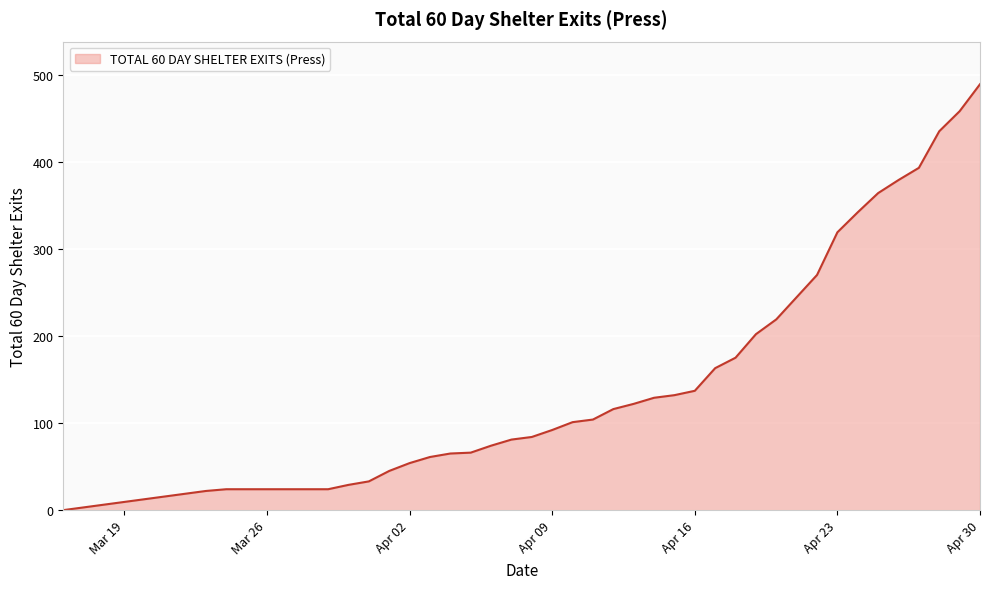

What is the difference between the maximum and minimum values?

489